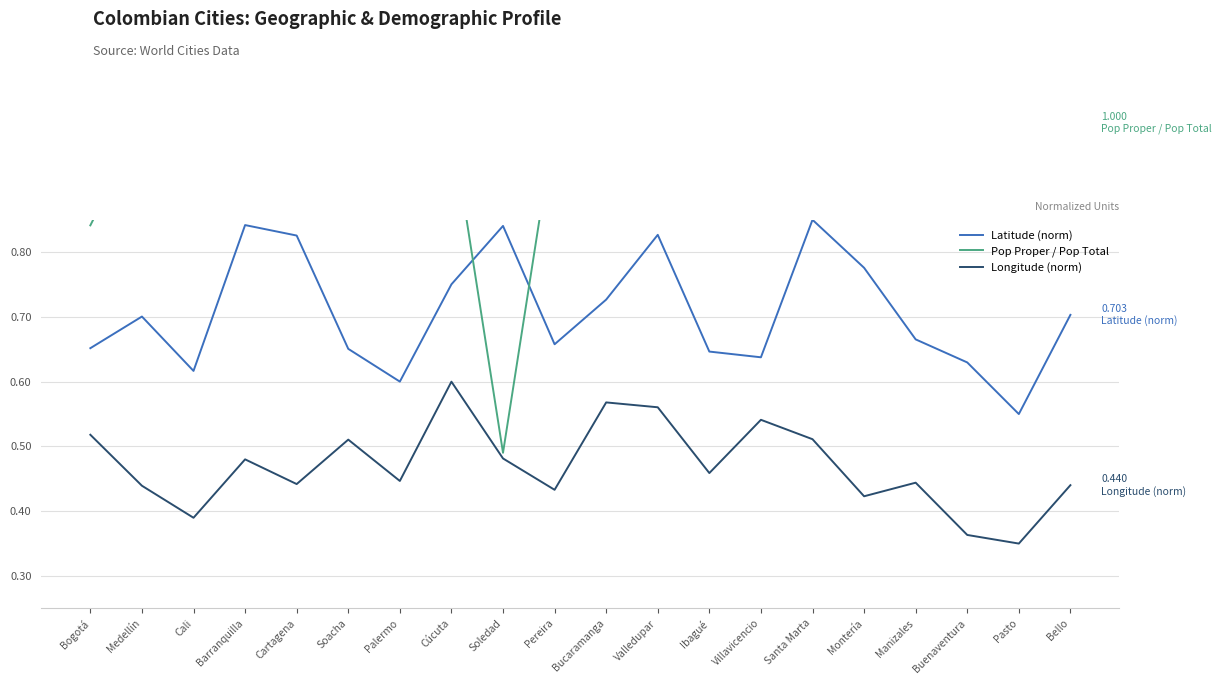

Where is the first local minimum for Longitude (norm)?

Cali